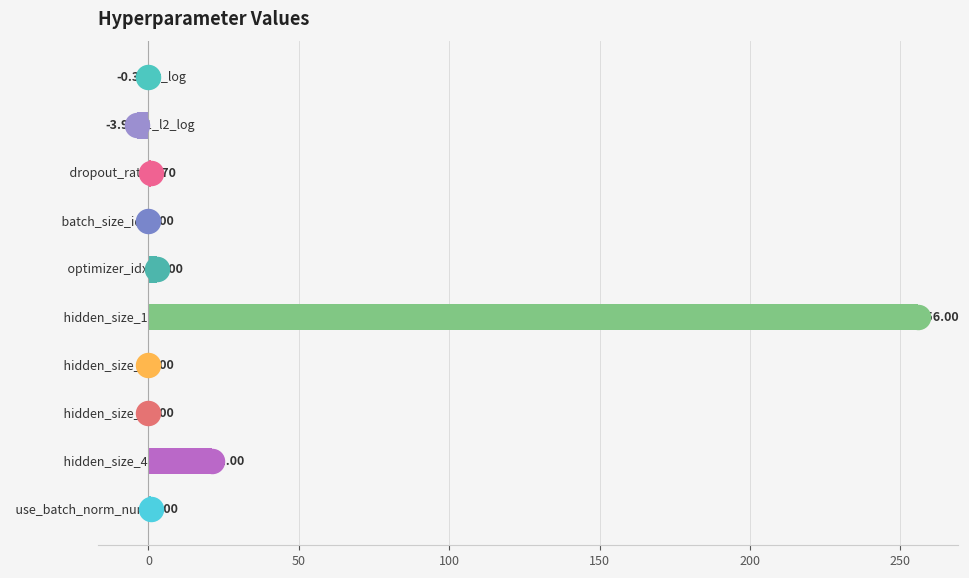

Which has a higher value, 0 or 9?

9